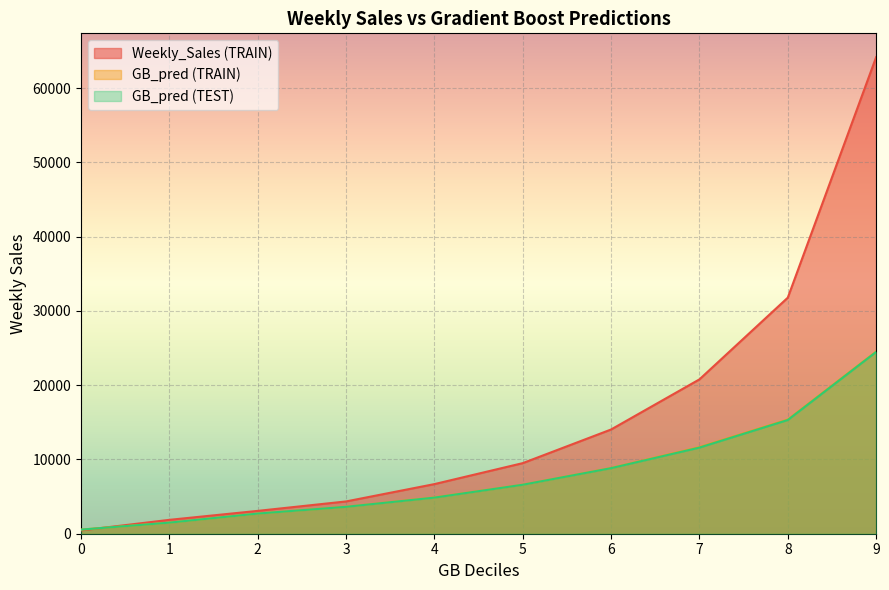

Is it true that GB_pred (TEST) equals 6593.8 at 5?

True